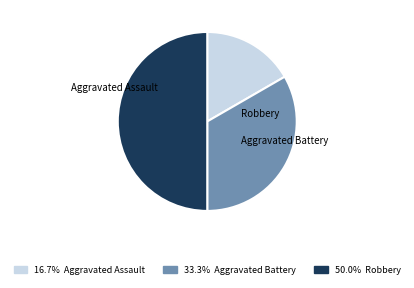

Rank the categories by value from lowest to highest.

Aggravated Assault, Aggravated Battery, Robbery